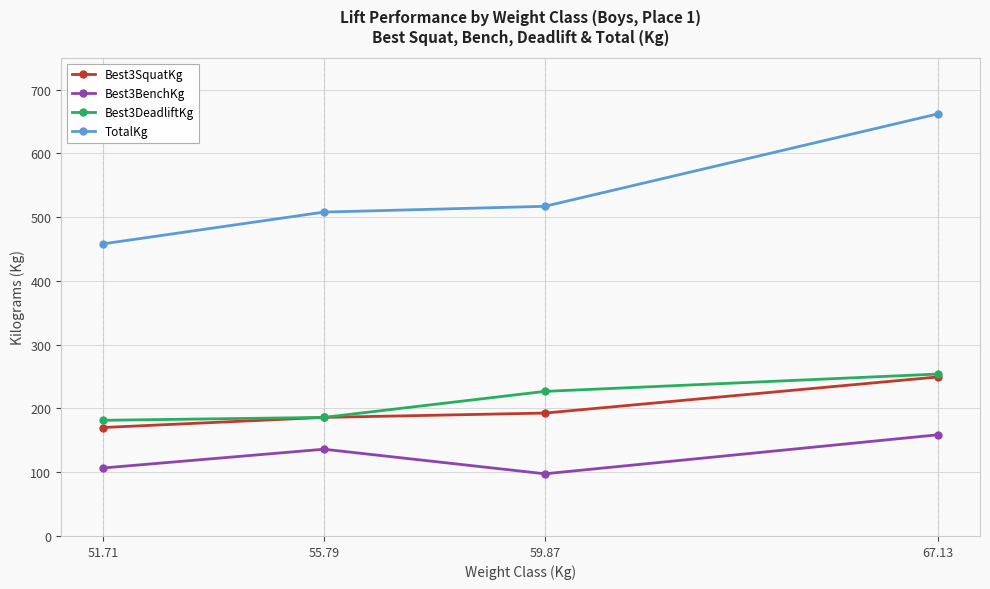

At which category is the sum across all series the highest?

67.13